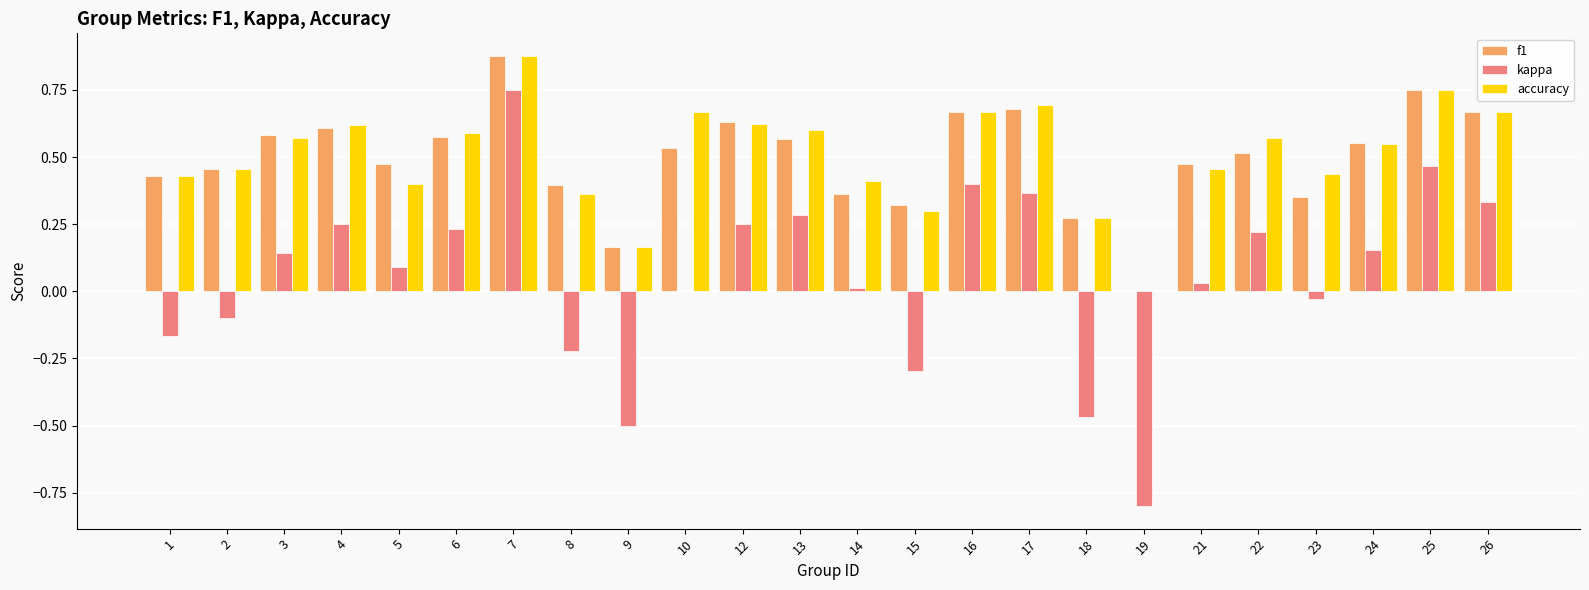

Which series changed the most between 13 and 24?

kappa